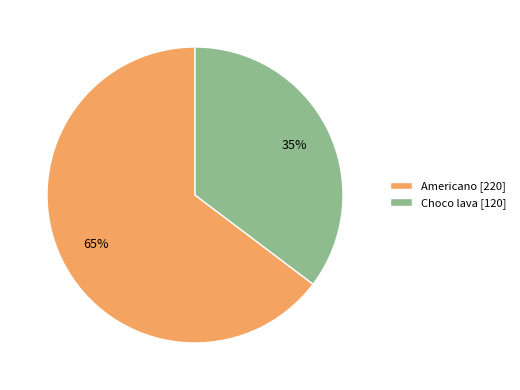

How many segments does this pie chart have?

2